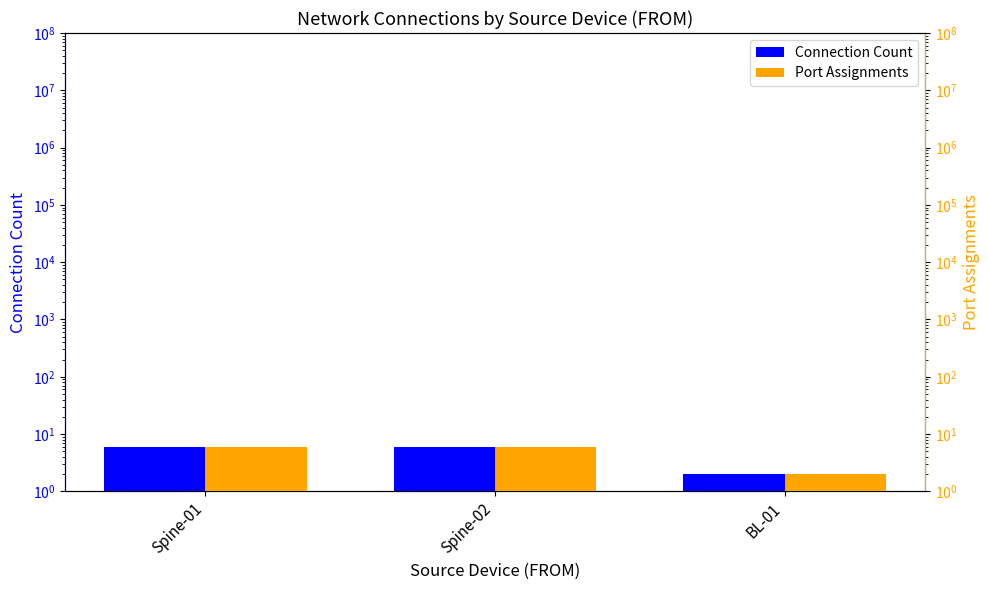

How many data points does each series have?

3